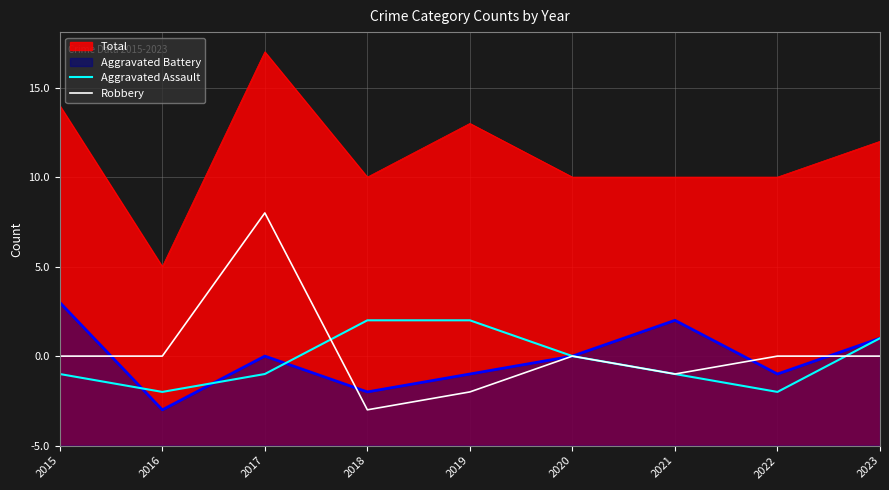

Is the value of Robbery at 2022 greater than the value of Aggravated Assault at 2021?

Yes